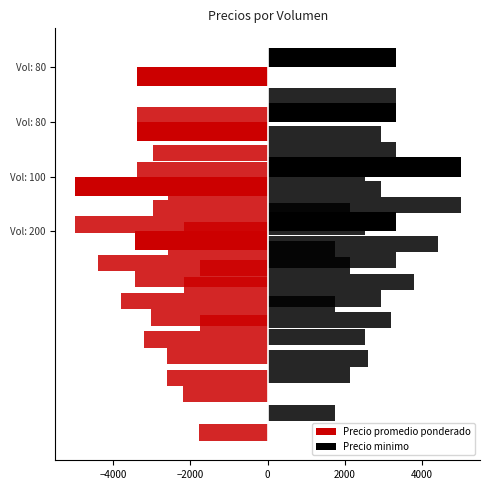

Rank the series by their maximum value, from lowest to highest.

Precio promedio ponderado, Precio minimo